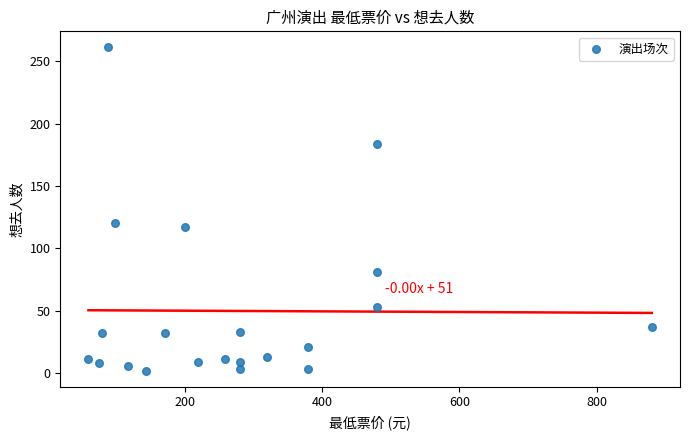

What is the range of Y values (max minus min)?

259